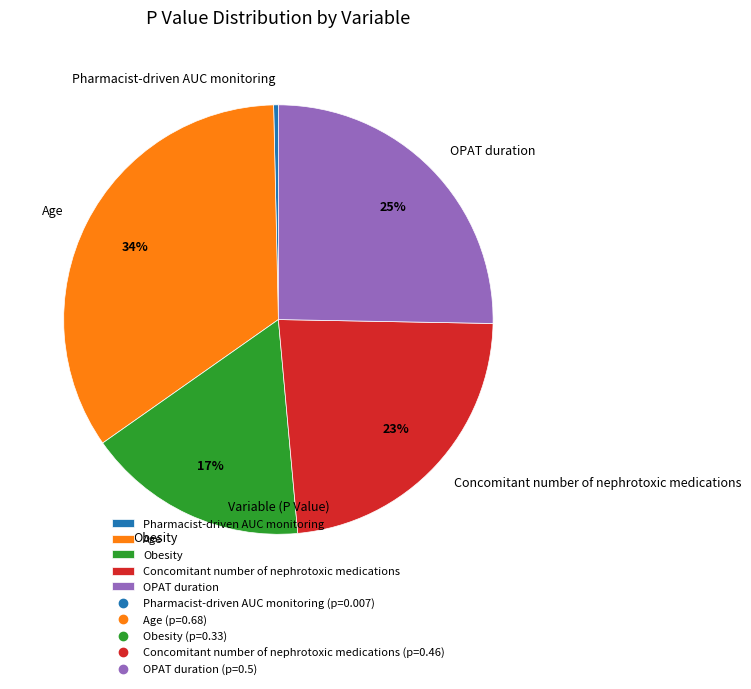

What is the largest slice in the pie chart?

Age